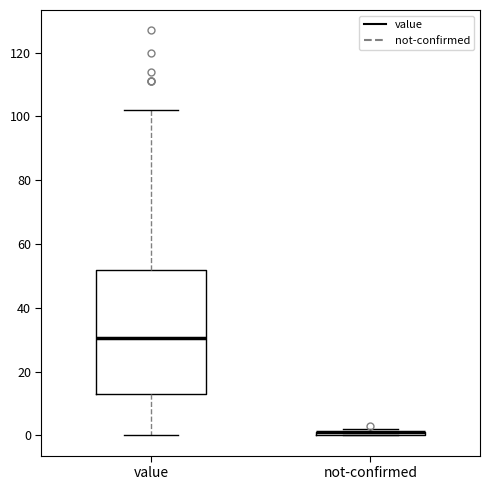

Where is the upper edge of the box for not-confirmed on the y-axis? The values are not printed on the chart, so give them approximately, as read against the axis.

2